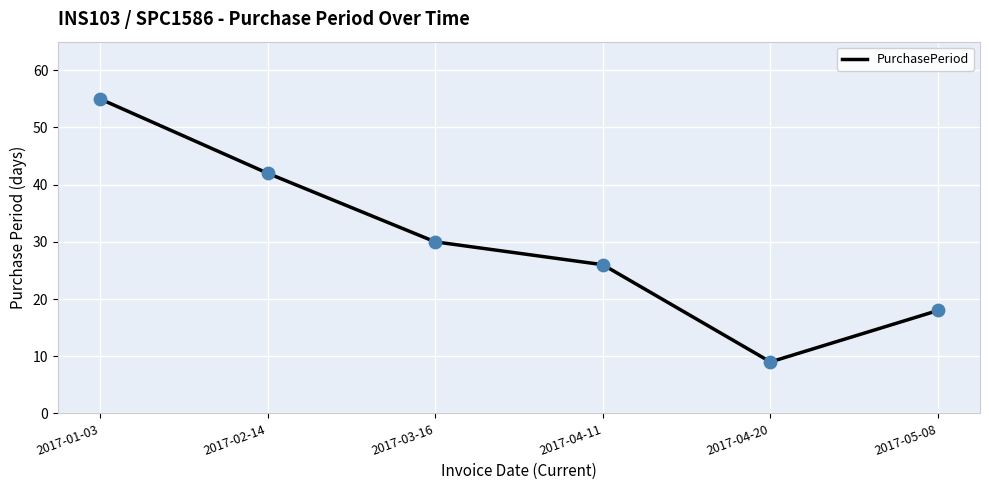

Approximately how many times larger is the value at 2017-04-11 compared to 2017-01-03?

0.5